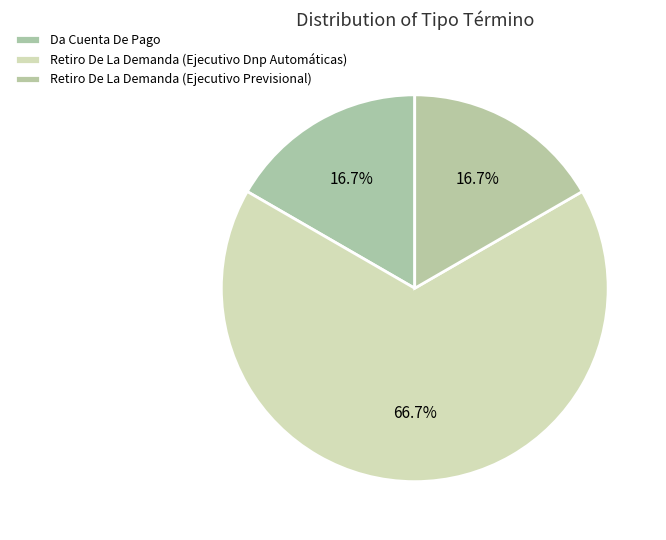

Does Retiro De La Demanda (Ejecutivo Dnp Automáticas) represent more than half of the total?

Yes